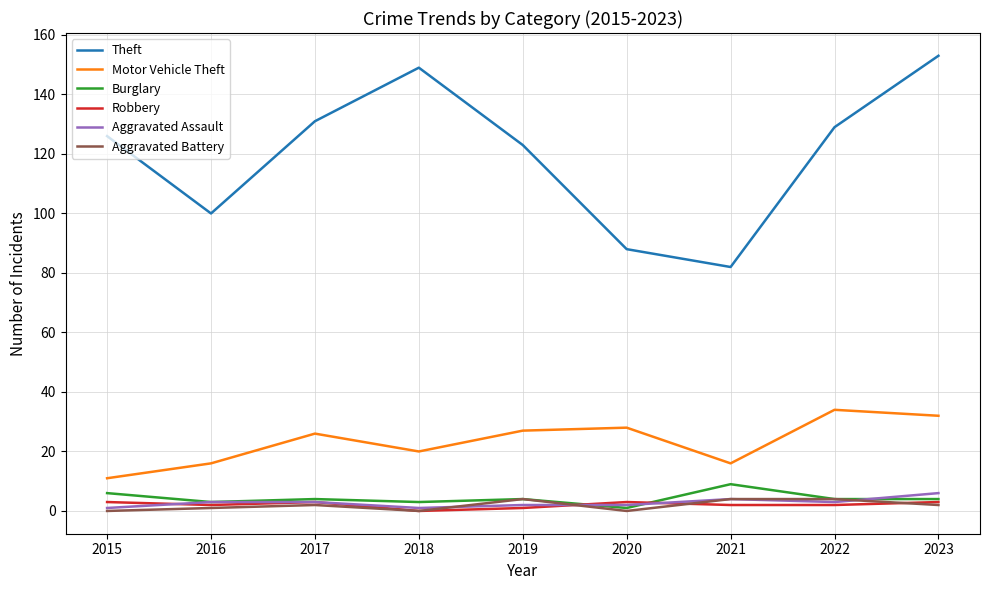

True or false: Motor Vehicle Theft and Burglary cross at least once.

False